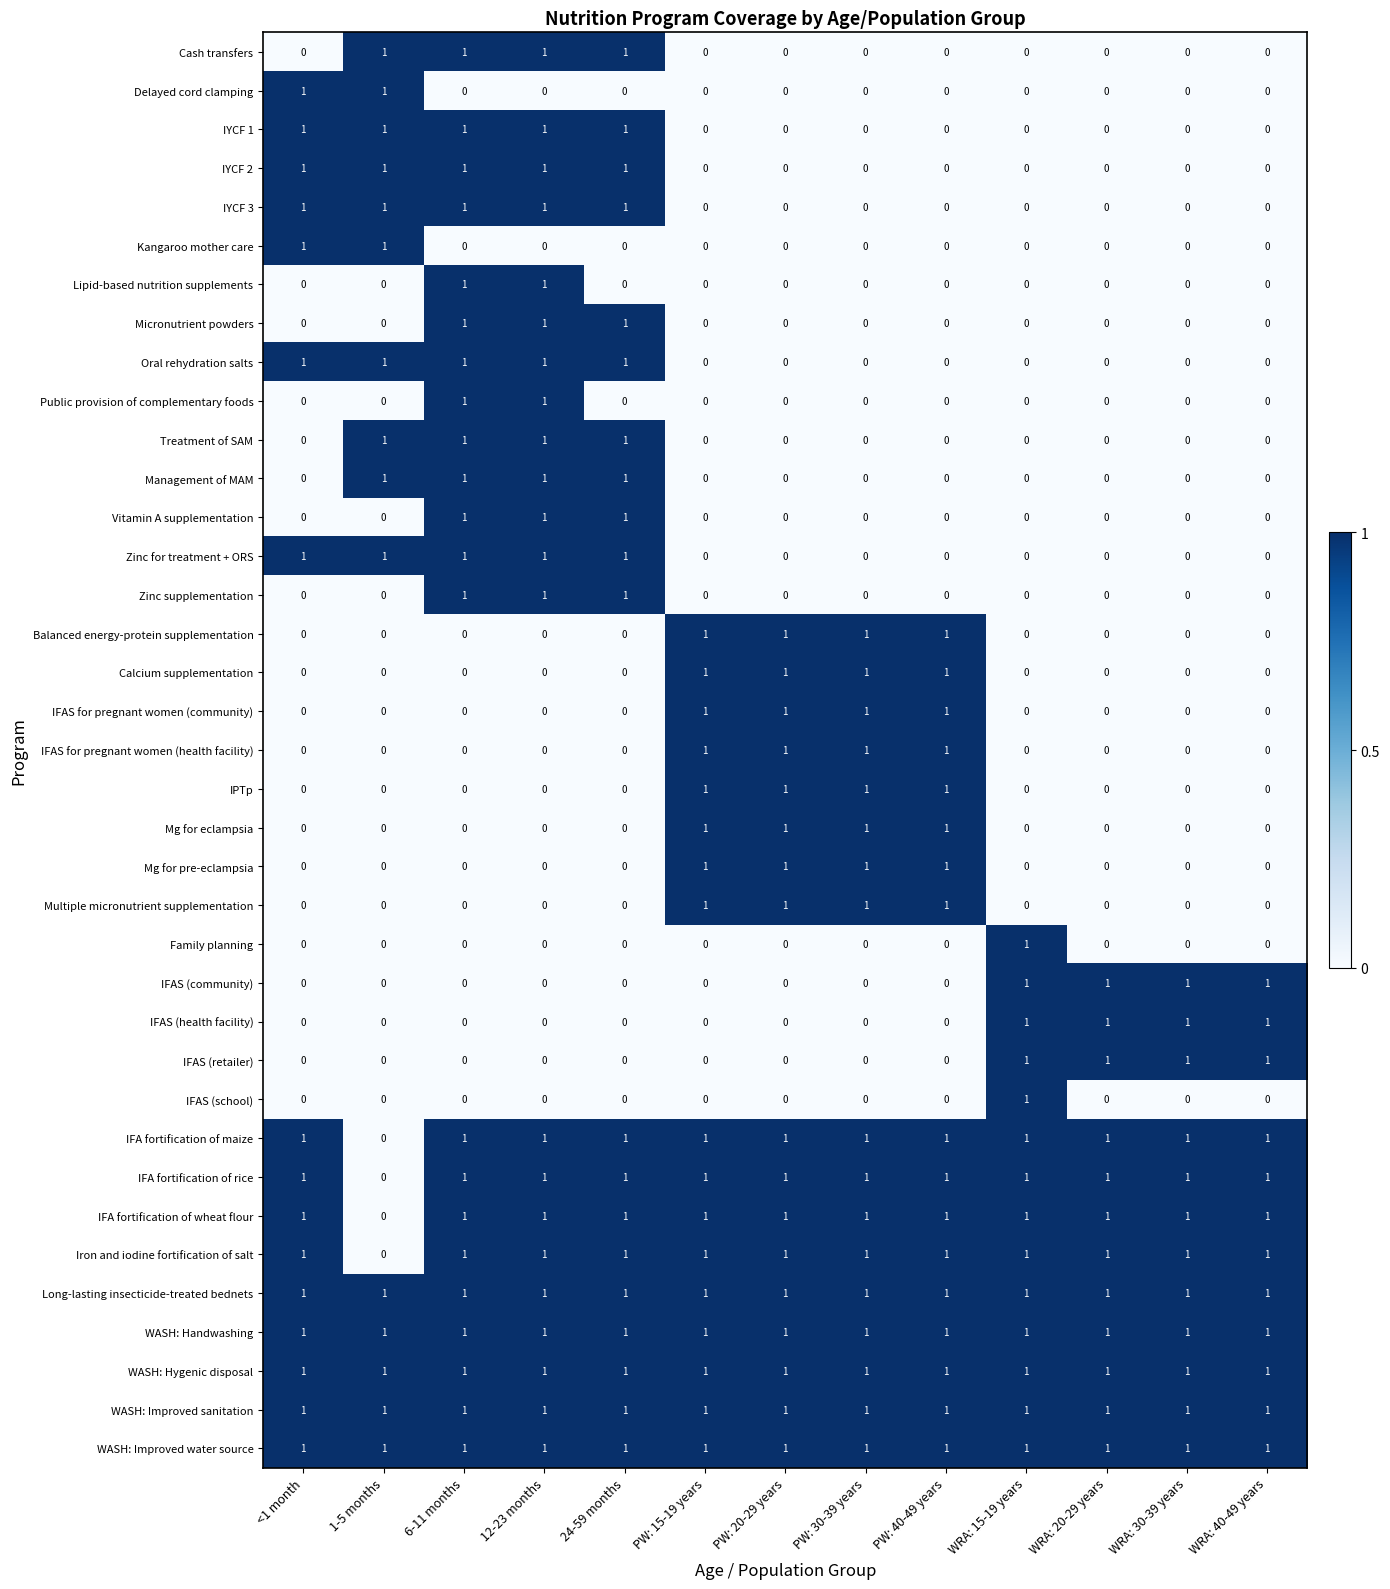

At how many categories does at least one series exceed 0?

13